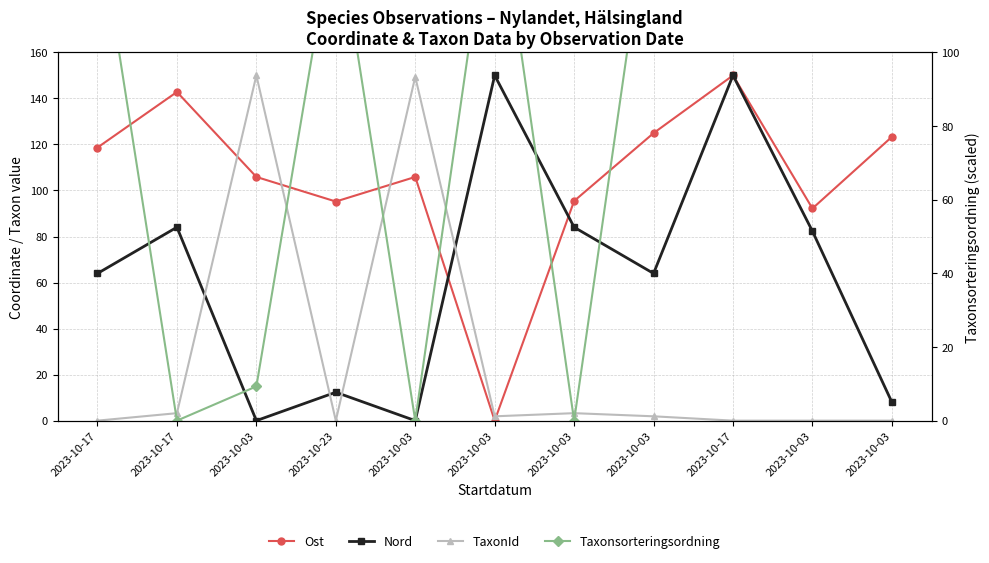

The TaxonId series shows 76.9 at 2023-10-03. True or false?

False